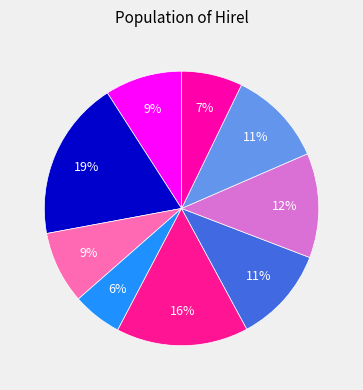

Does any single category account for the majority?

No